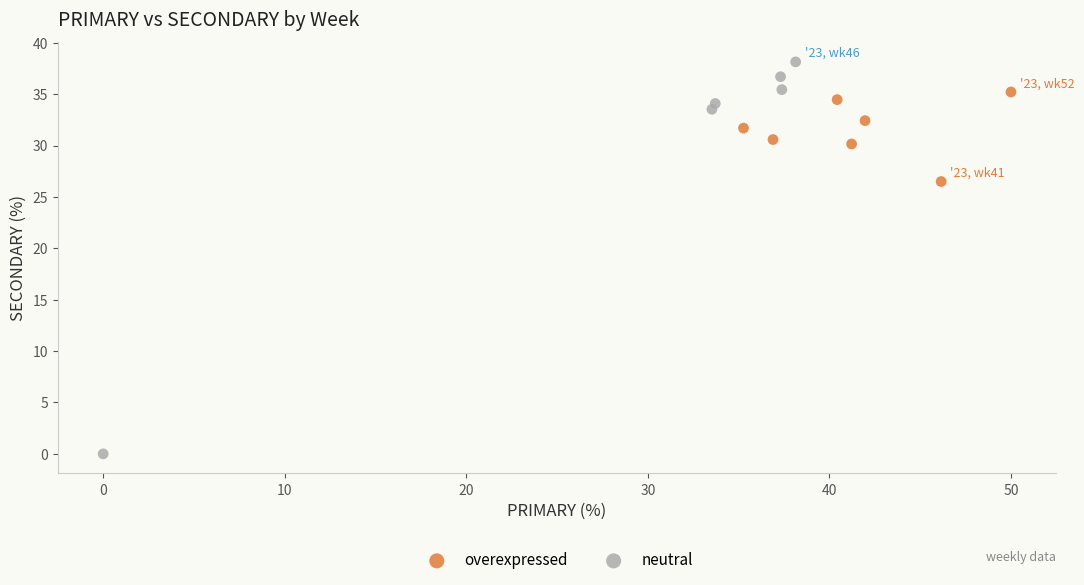

Which series reaches the maximum Y coordinate?

neutral